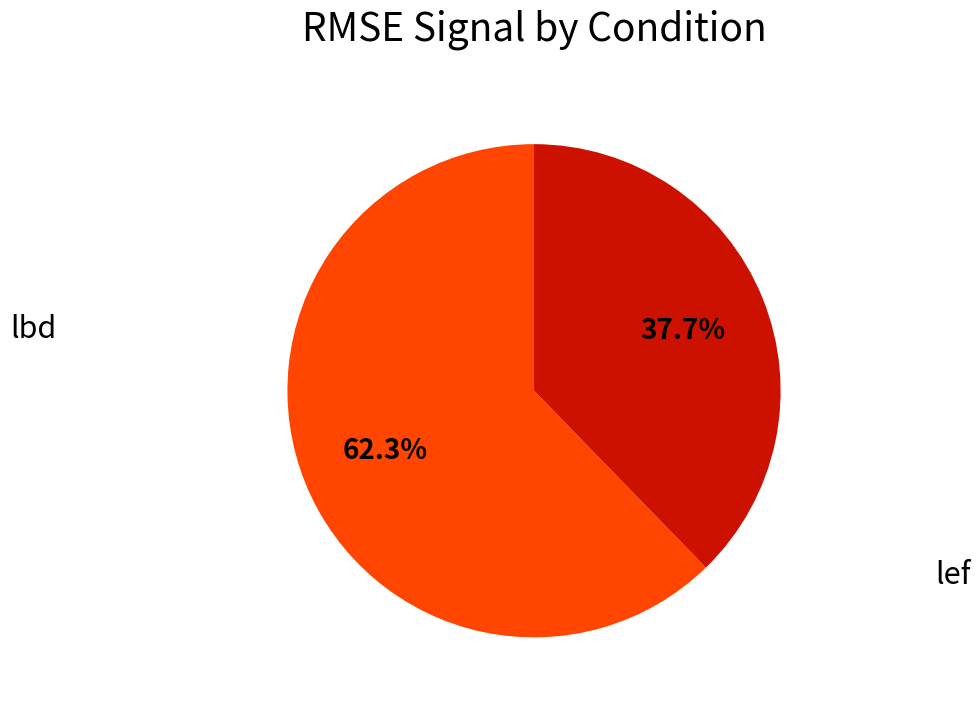

Is there any slice that represents more than half of the pie?

Yes